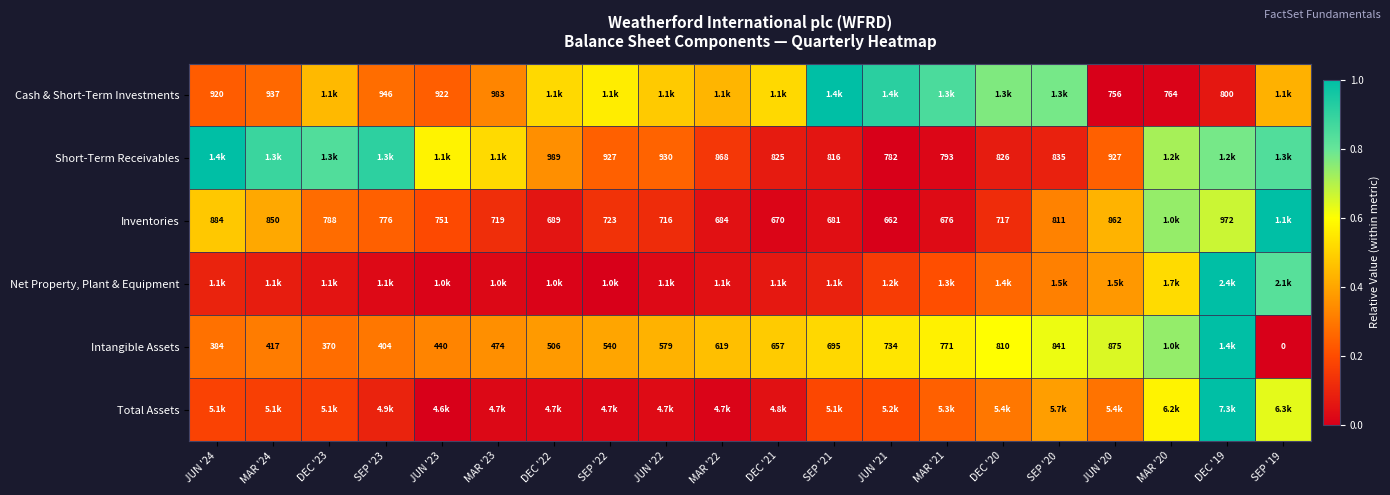

Which category has the lowest value in the Inventories series?

JUN '21